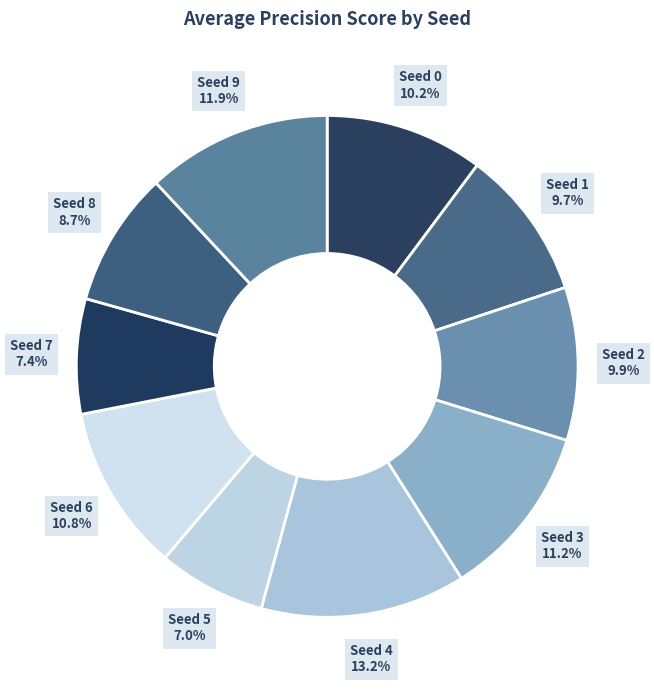

How much of the chart is everything except Seed 9?

88.1%